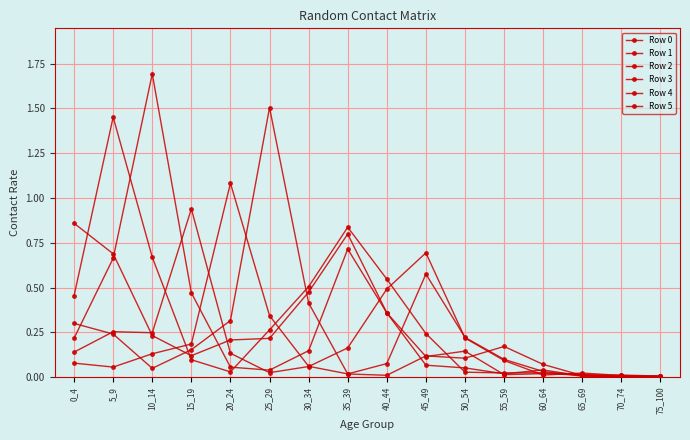

Where is the first local minimum for Row 1?

20_24